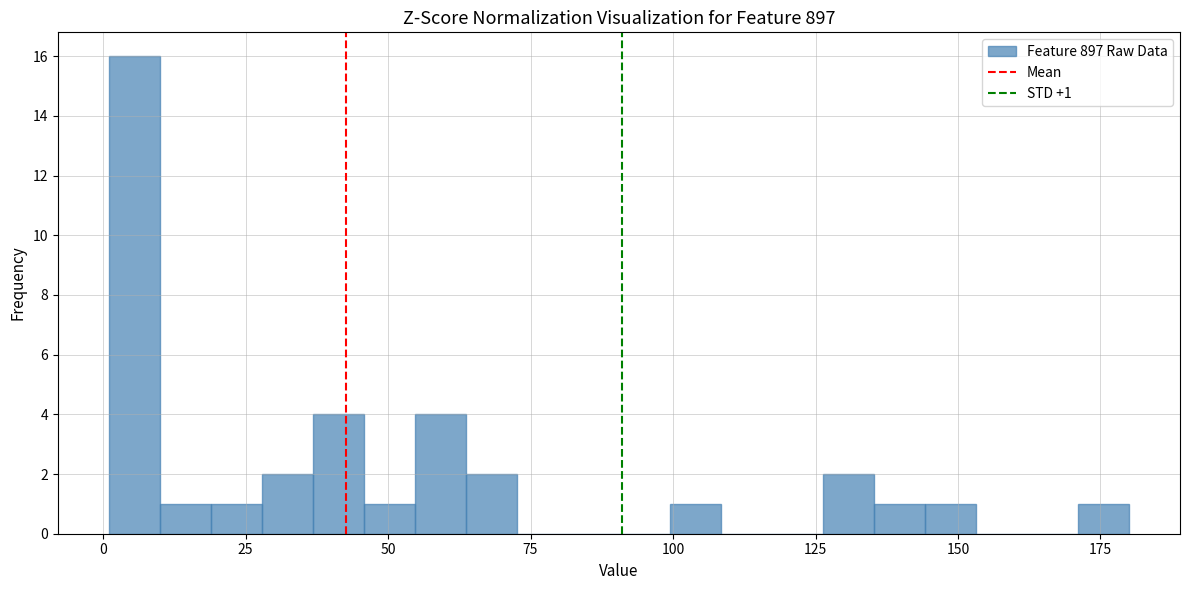

Around what value on the x-axis is the tallest bar? Give the approximate position of its centre, as read against the axis.

5